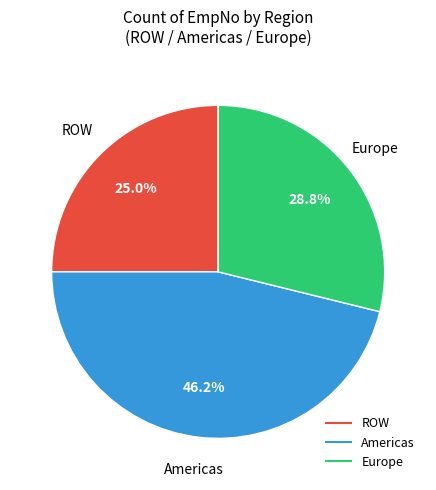

Is there a majority slice in this chart?

No